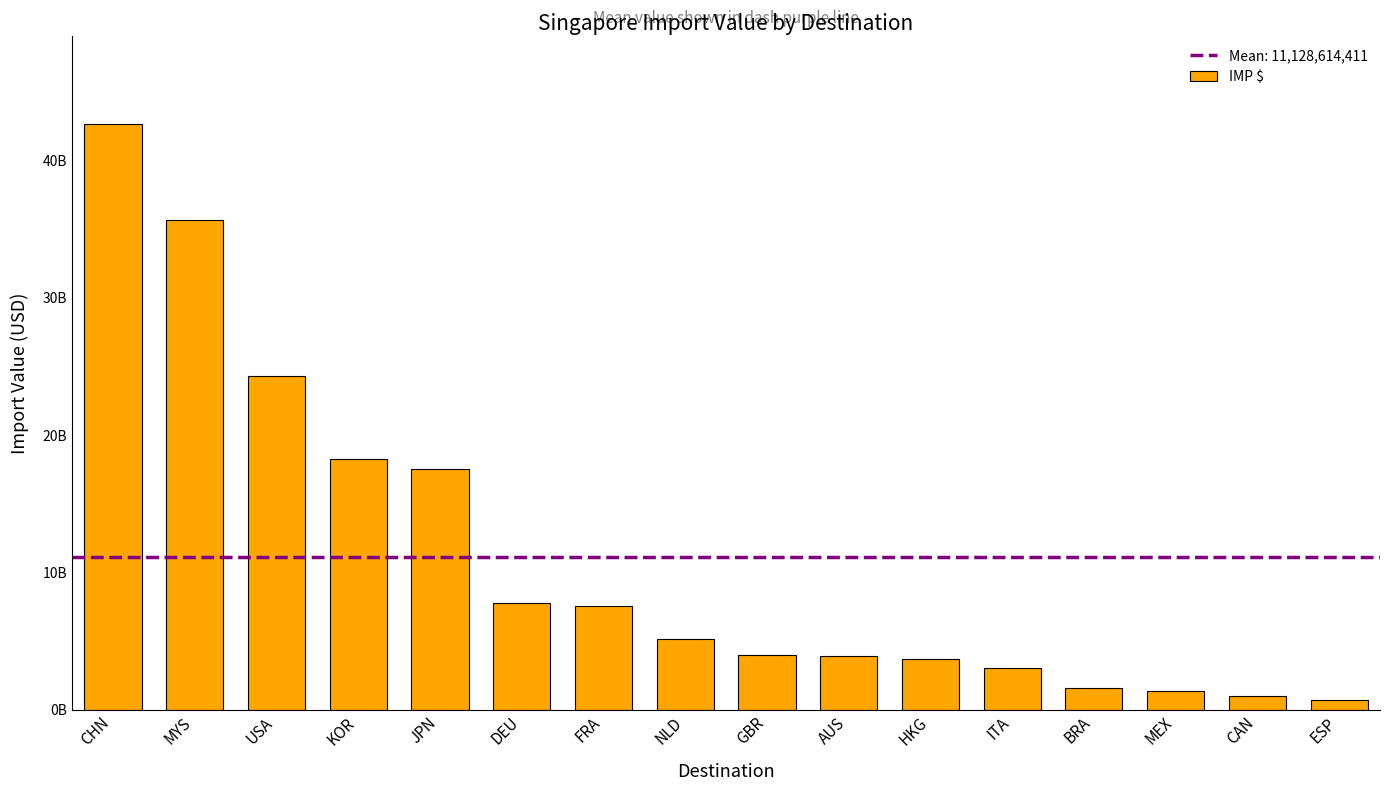

What is the average value?

11128614411.2